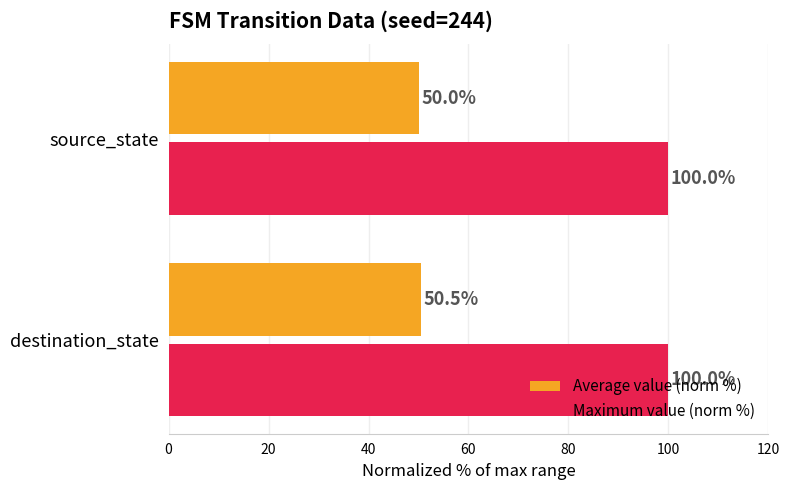

What value does the Average value (norm %) series have at destination_state?

50.5